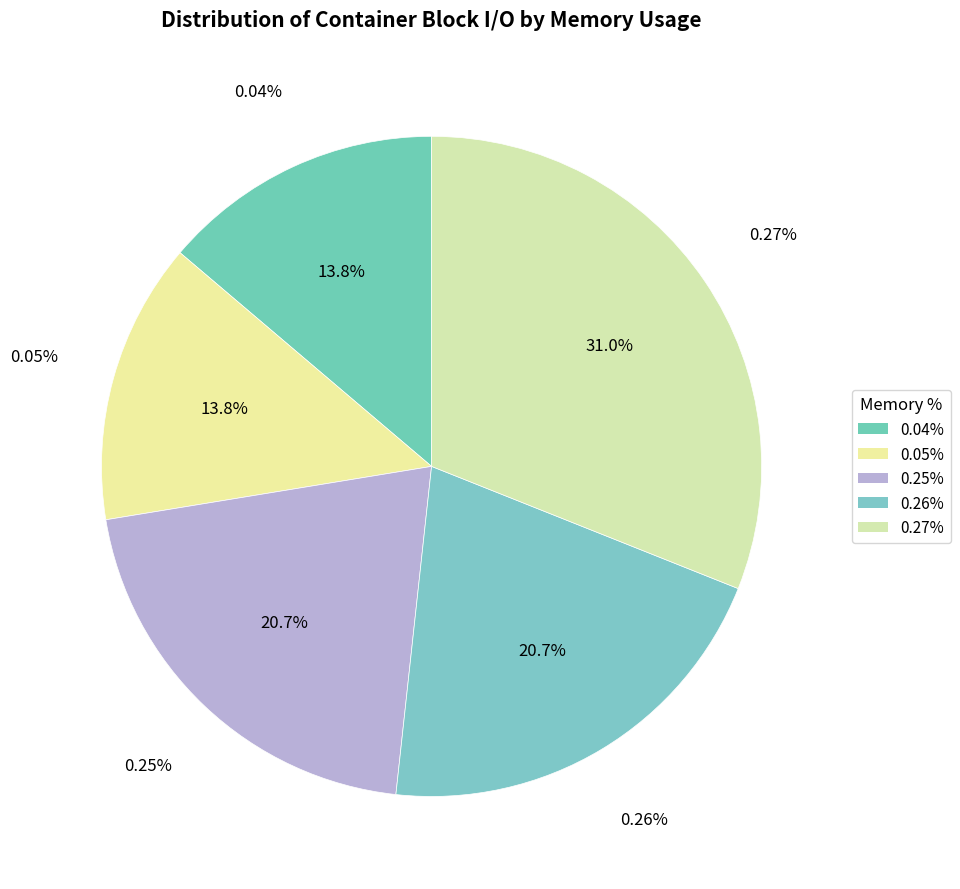

Which slice is the largest?

0.27%